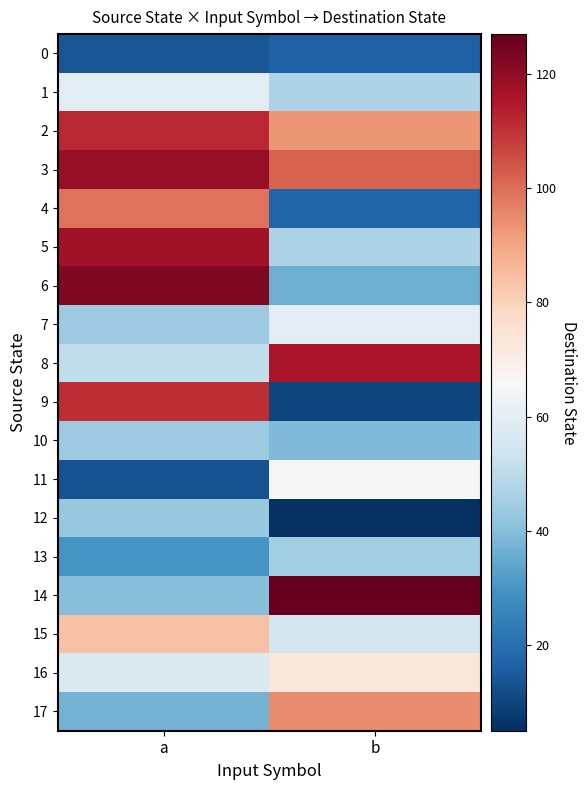

Which series changed the most between a and b?

9